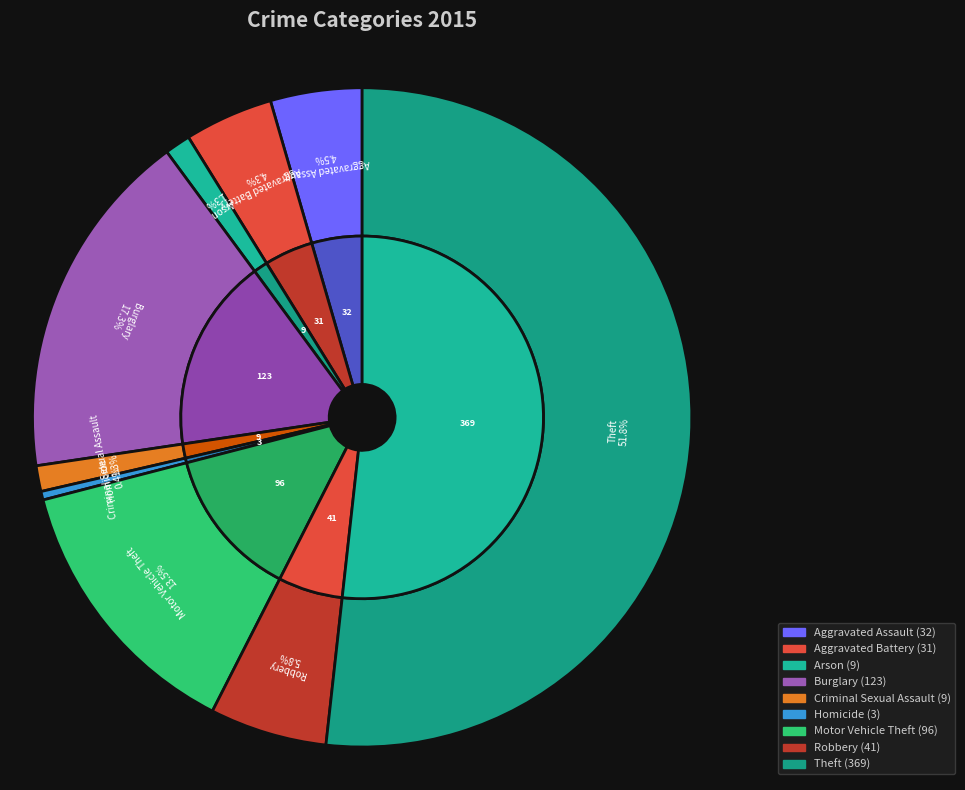

To the nearest percent, what is the average slice percentage?

11%